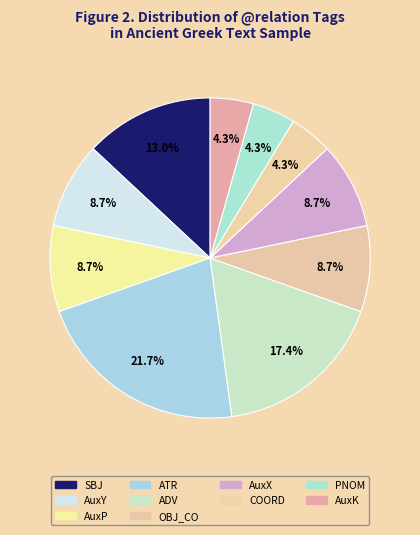

How many slices are in this pie chart?

10